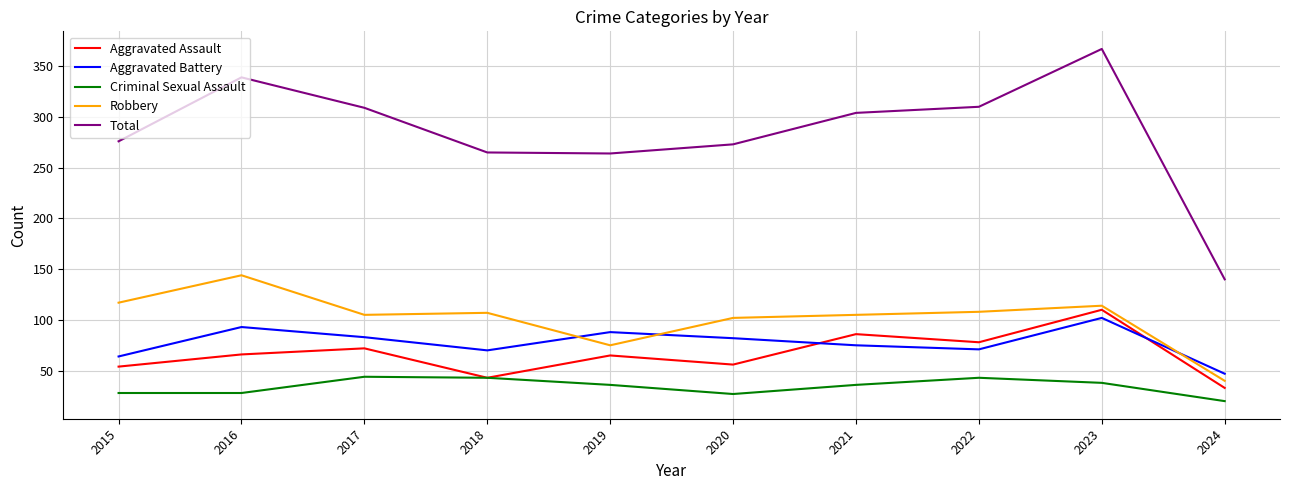

What is the smallest value displayed?

20